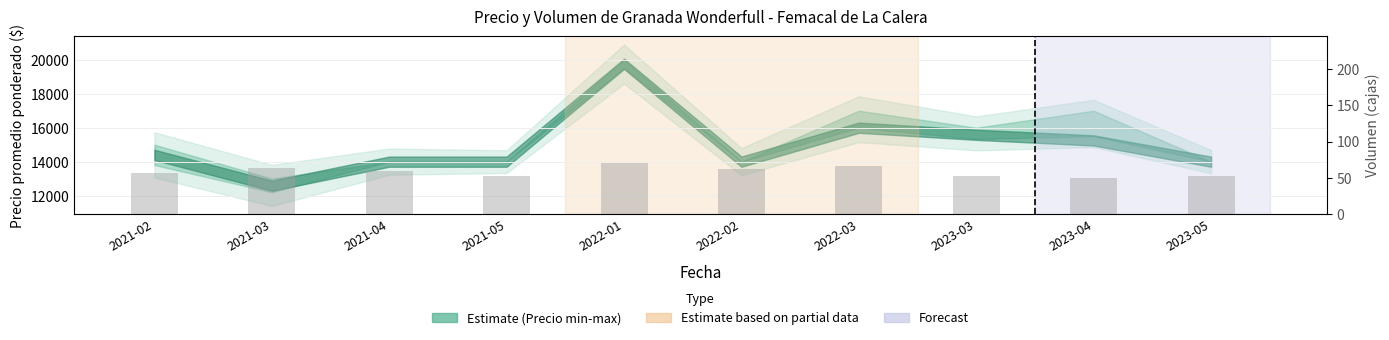

What position from the right is 2022-03?

4